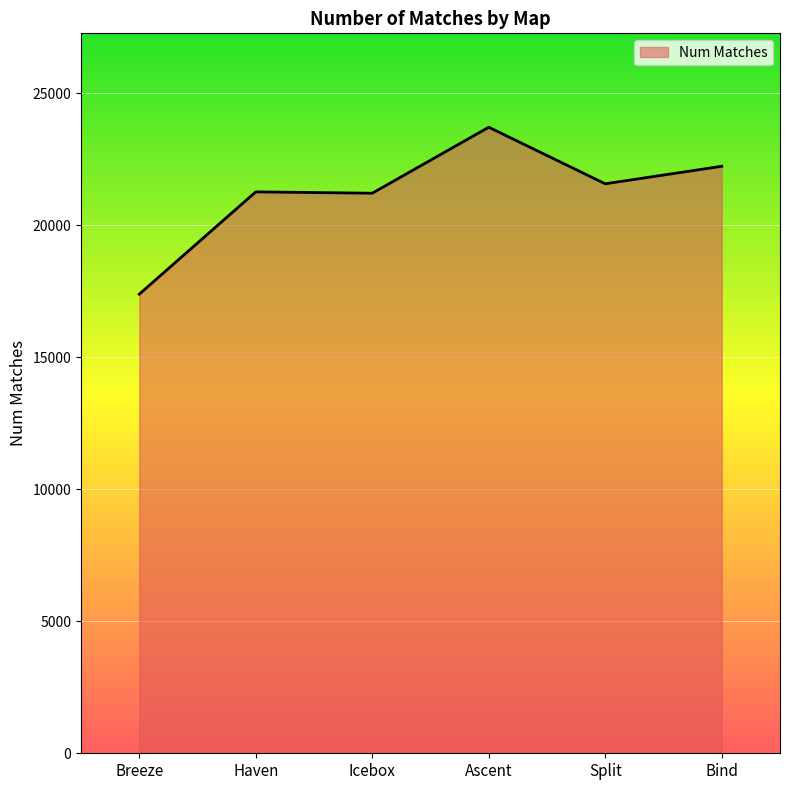

What is the change in value from Ascent to Bind?

-1479